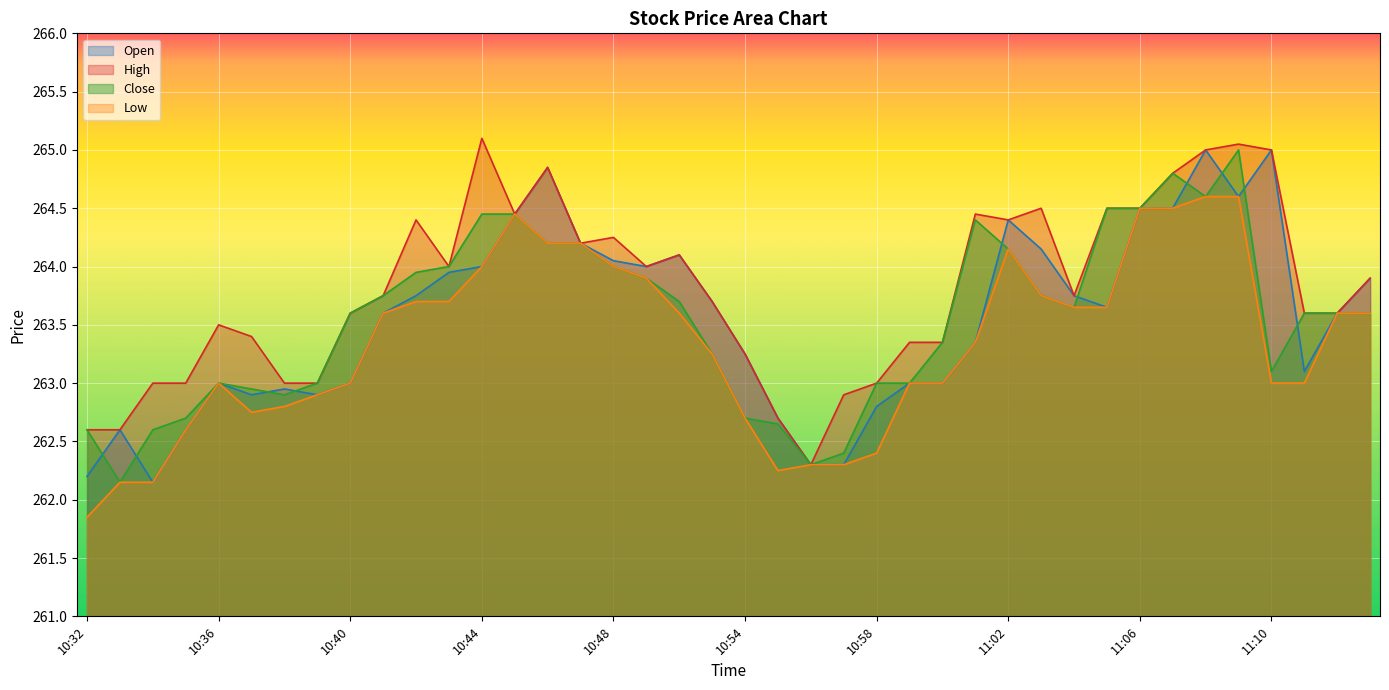

What is the difference between the maximum and minimum values in the Low series?

2.8